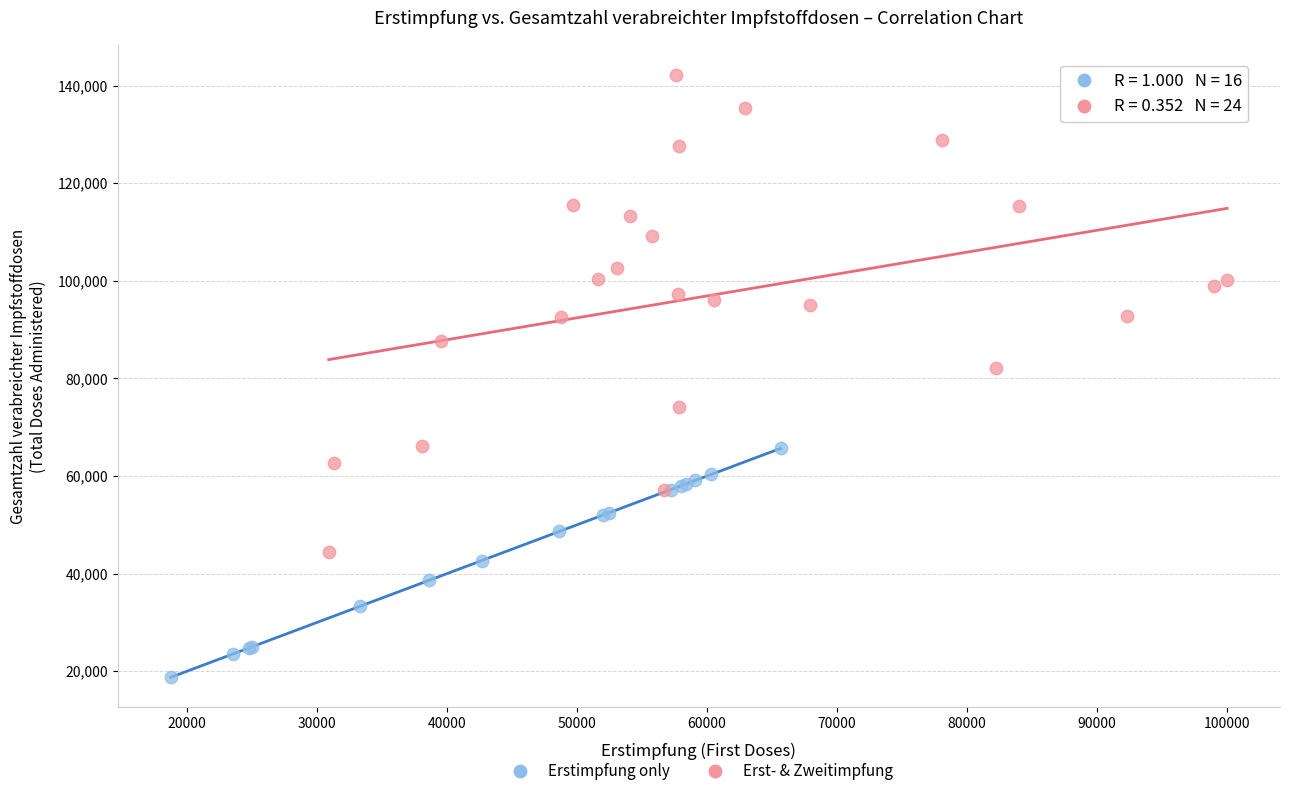

Which series contains the highest Y value?

Erst- & Zweitimpfung